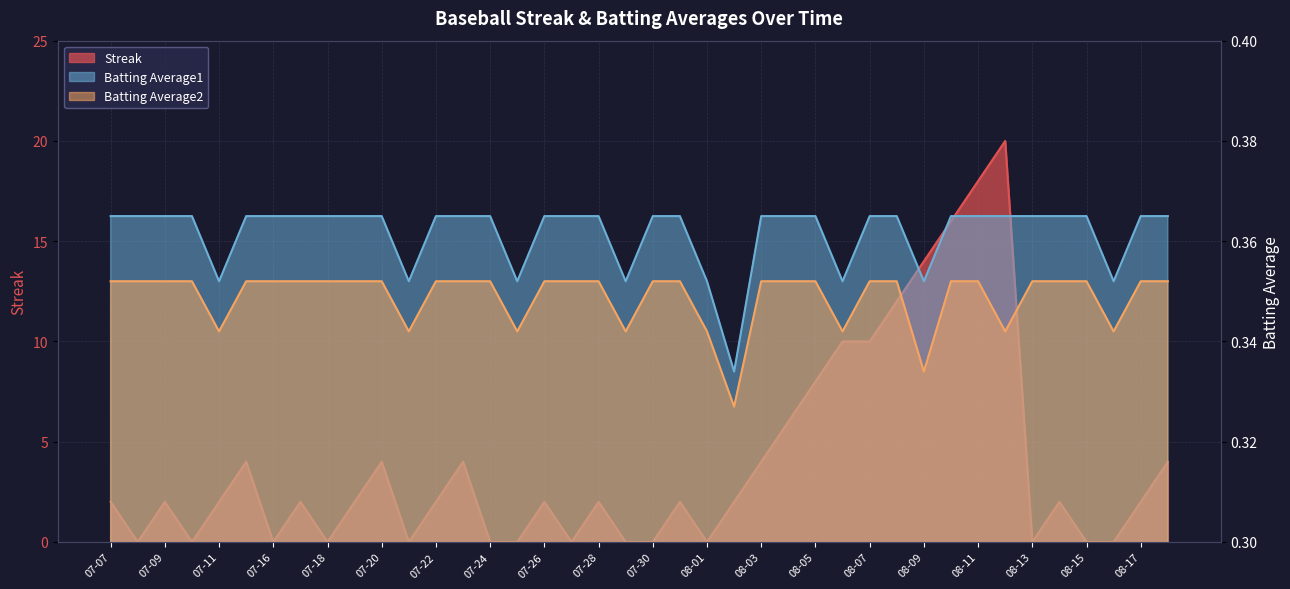

Count the Batting Average2 values in the range 0 to 1.

40